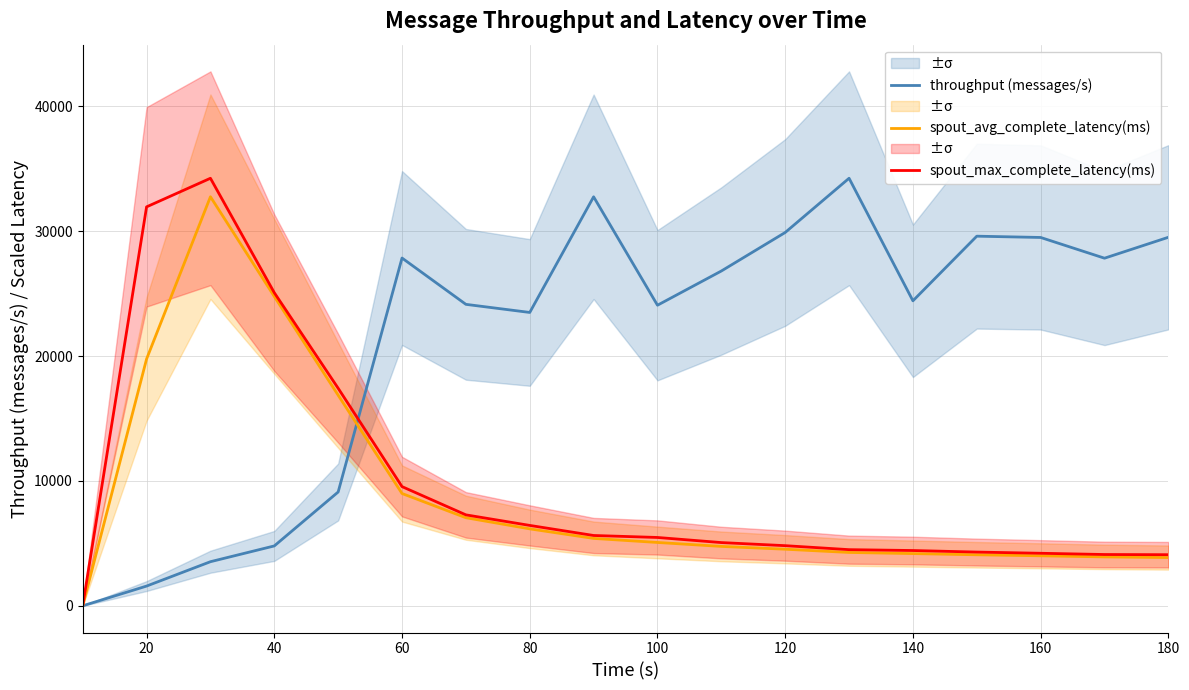

How many times do throughput (messages/s) and spout_max_complete_latency(ms) cross each other?

1